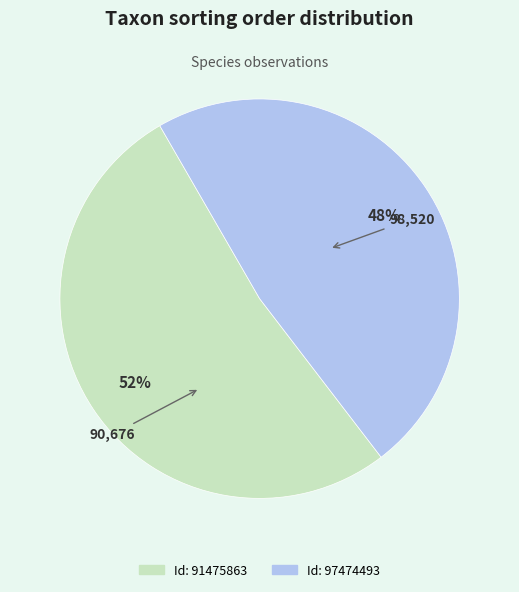

To the nearest percent, what is the average slice percentage?

50%